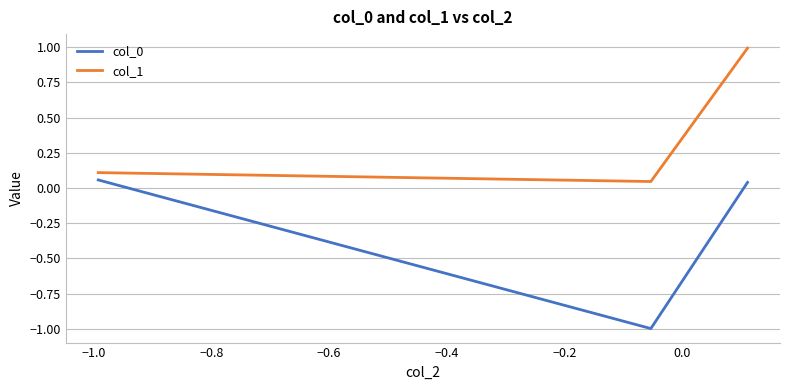

Which series has the largest total across all categories?

col_1